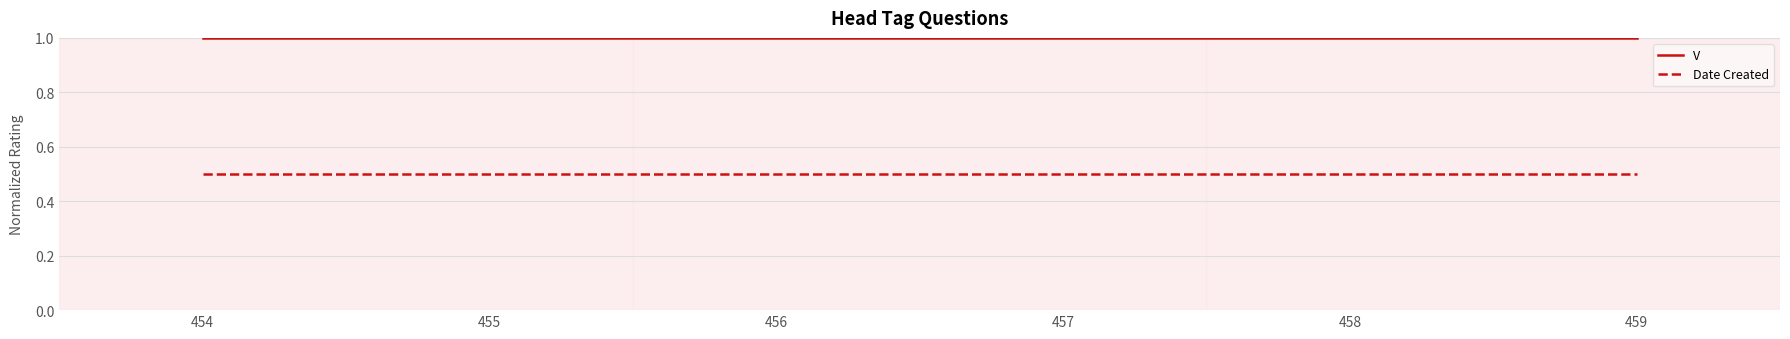

Rank the series by their maximum value, from lowest to highest.

Date Created, V